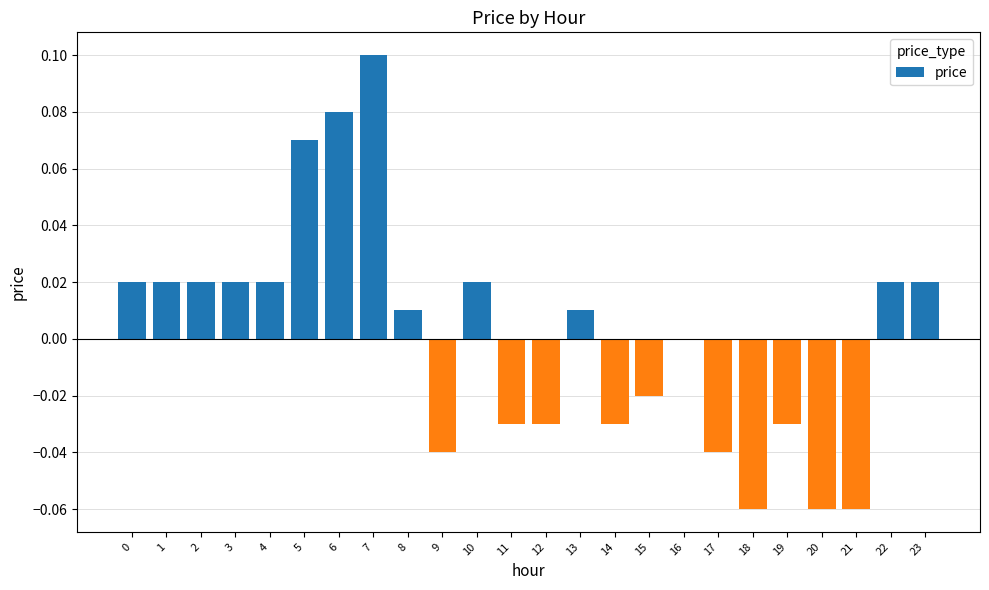

The chart shows a value of 0.0 at 13. True or false?

True